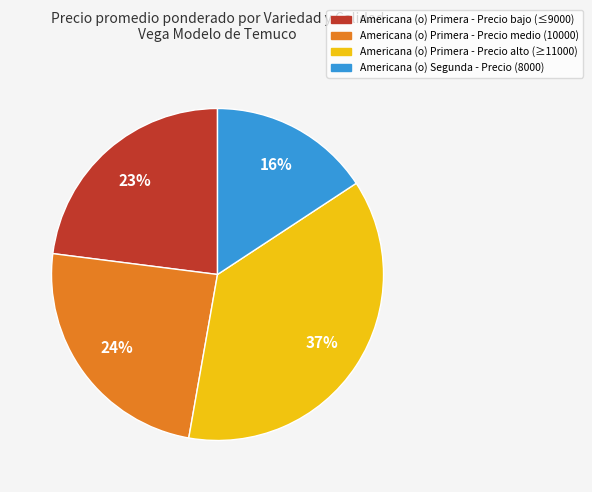

To the nearest percent, what is the difference between the largest and smallest slice percentages?

21%